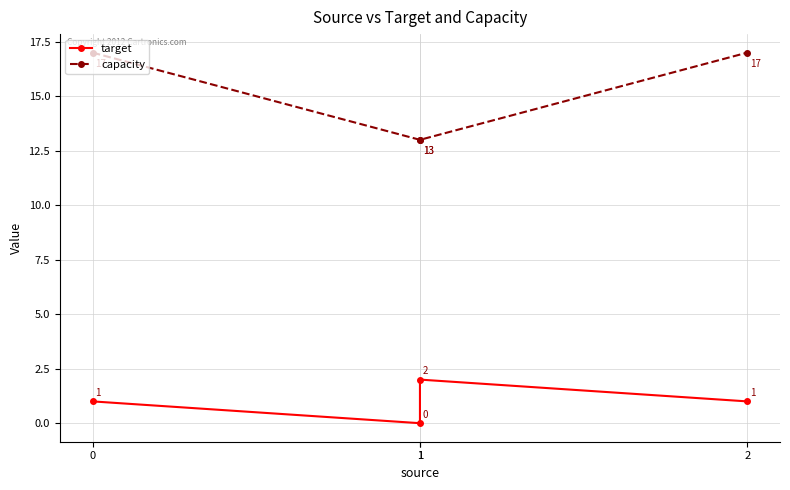

Rank the categories by target value from highest to lowest.

1, 0, 2, 1